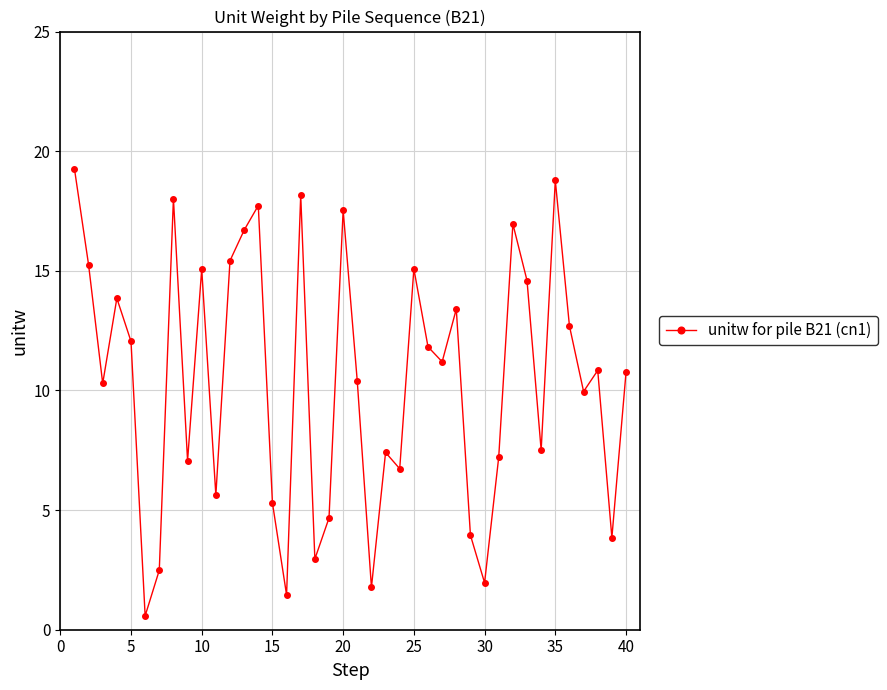

True or false: the data has more than 2 interior local peaks.

True